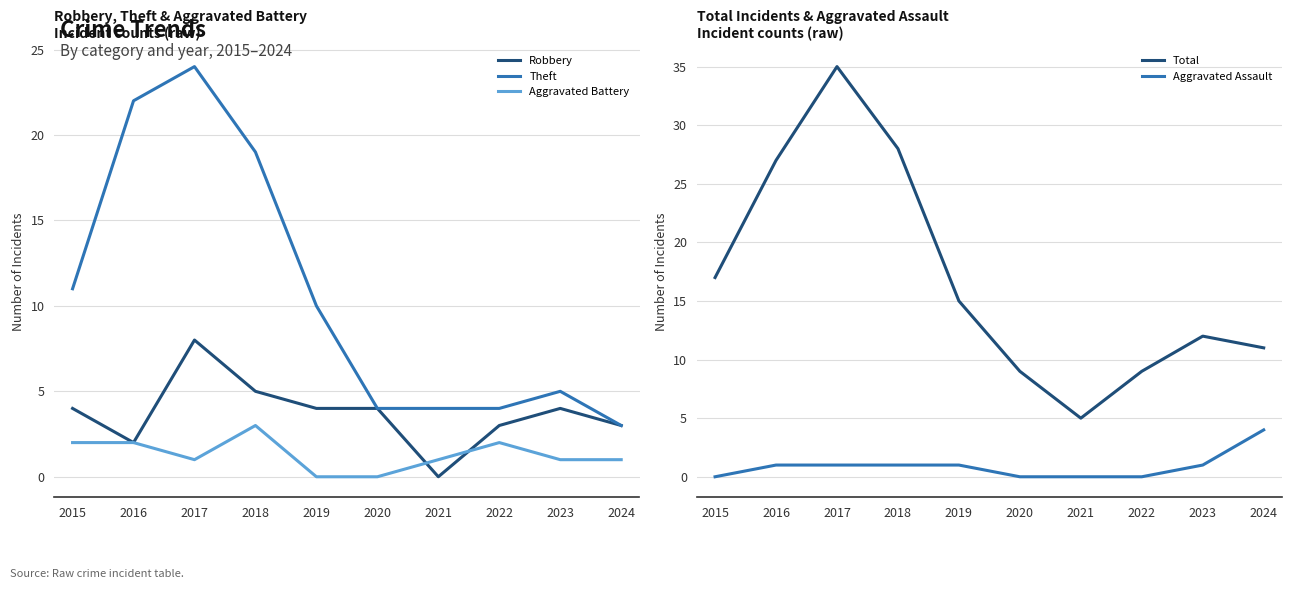

Where does the Theft series first go above 10?

2015